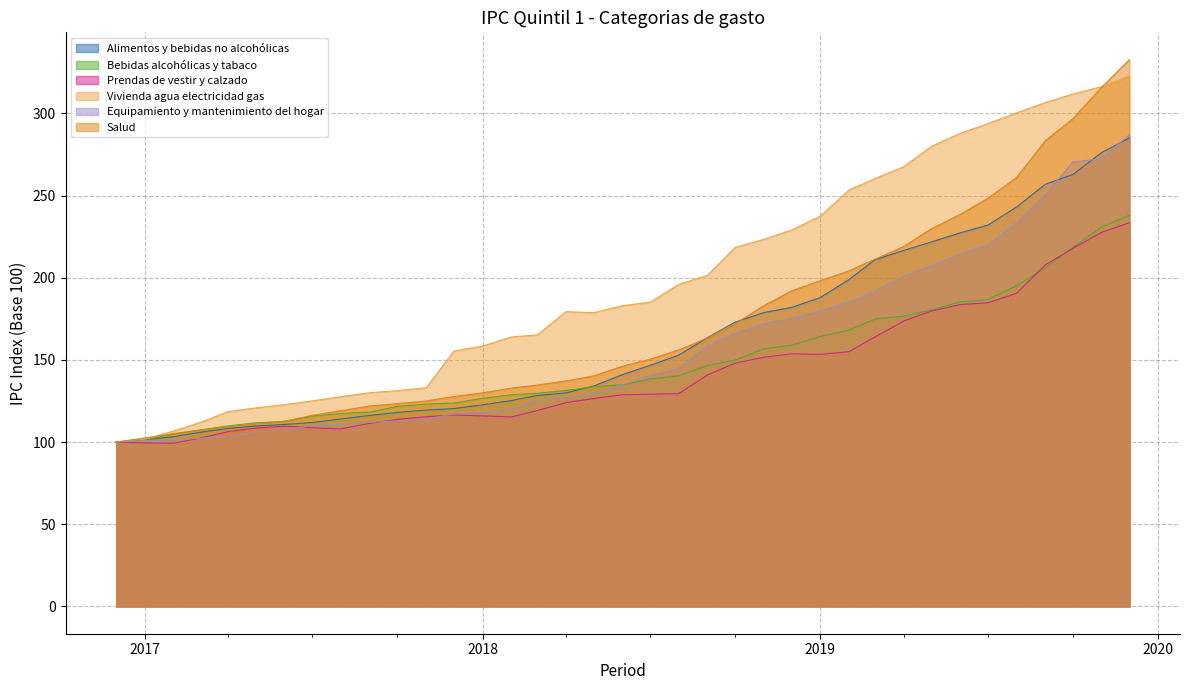

What is the greatest value displayed?

332.7